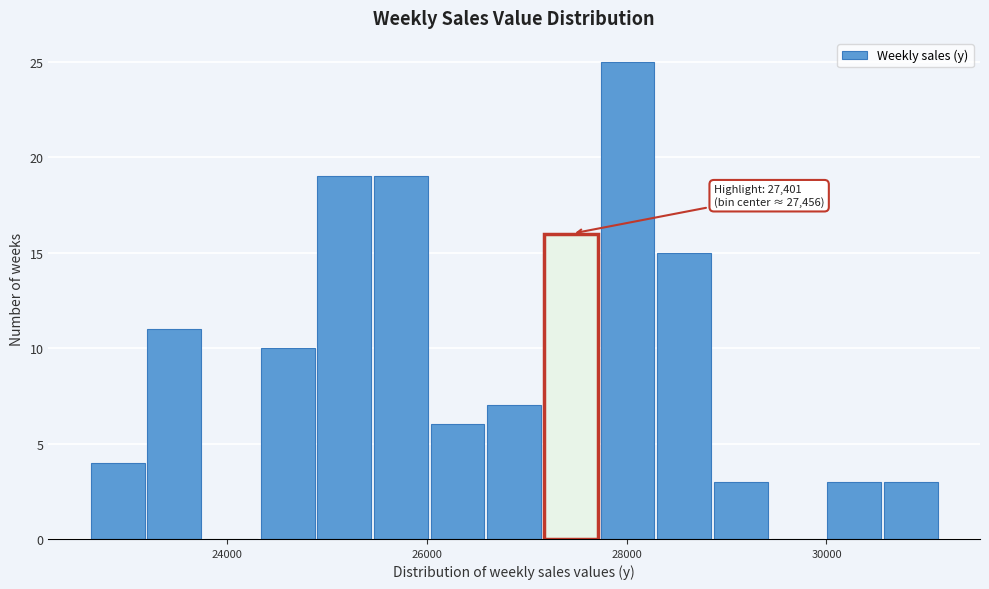

Around what value on the x-axis is the tallest bar? Give the approximate position of its centre, as read against the axis.

28000